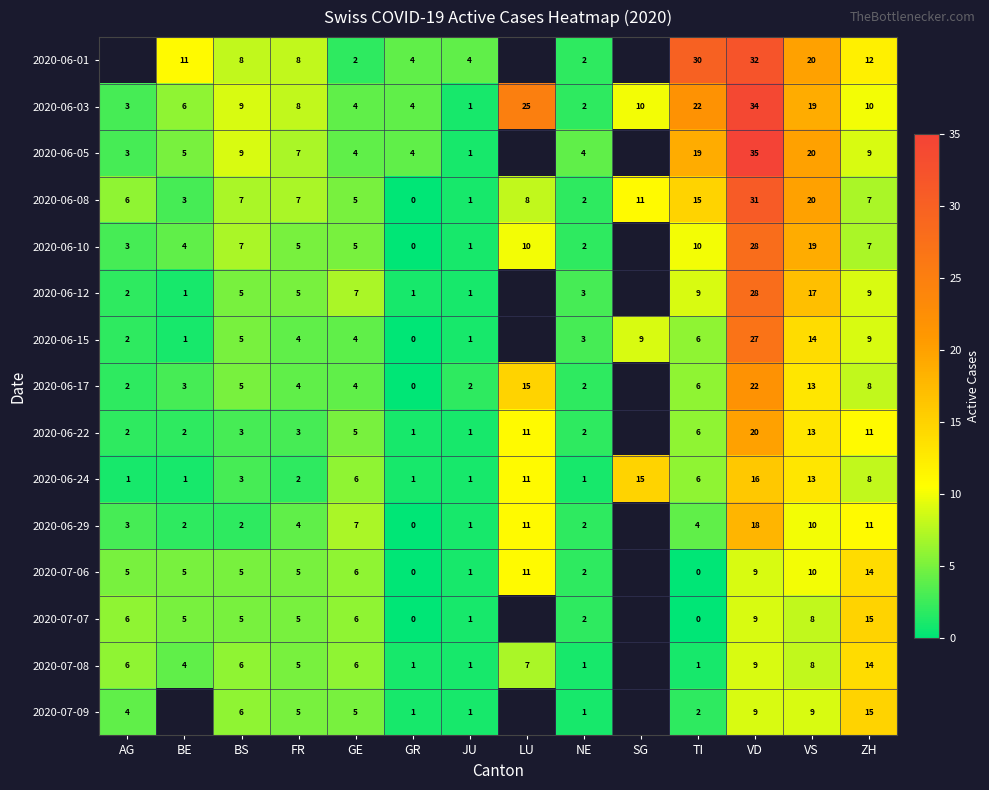

What is the sum of the 2020-06-24 values at GE and NE?

7